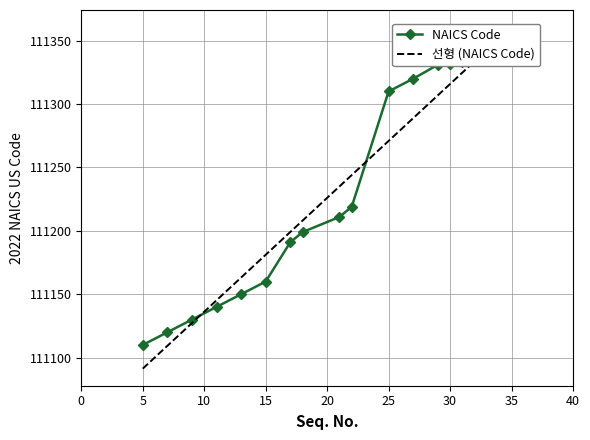

What are all the series names shown in the legend?

NAICS Code, 선형 (NAICS Code)